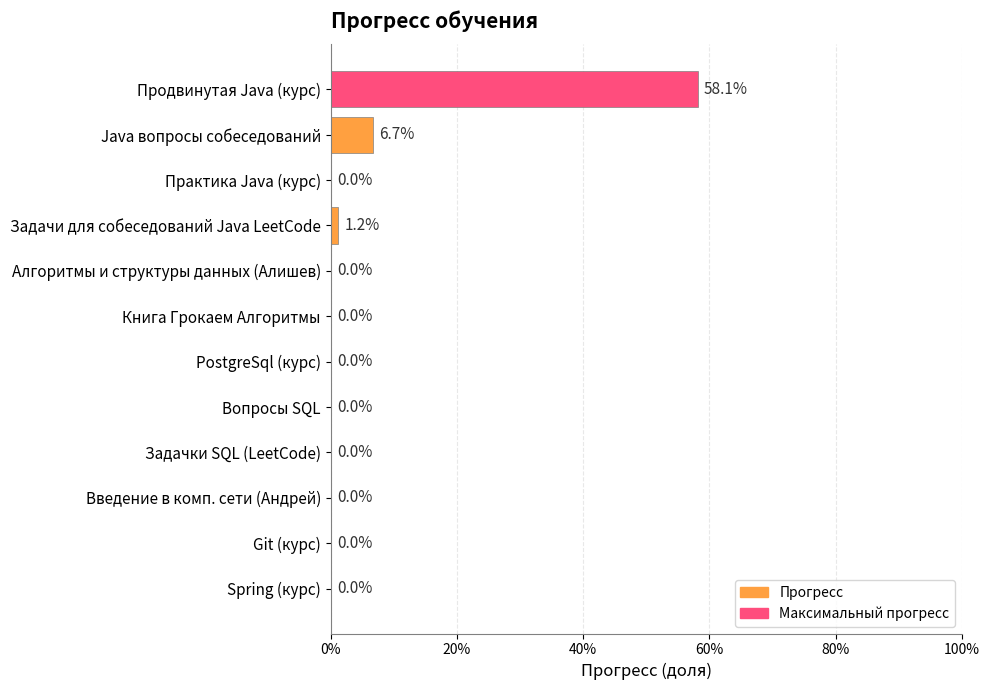

Are the bars horizontal?

Yes